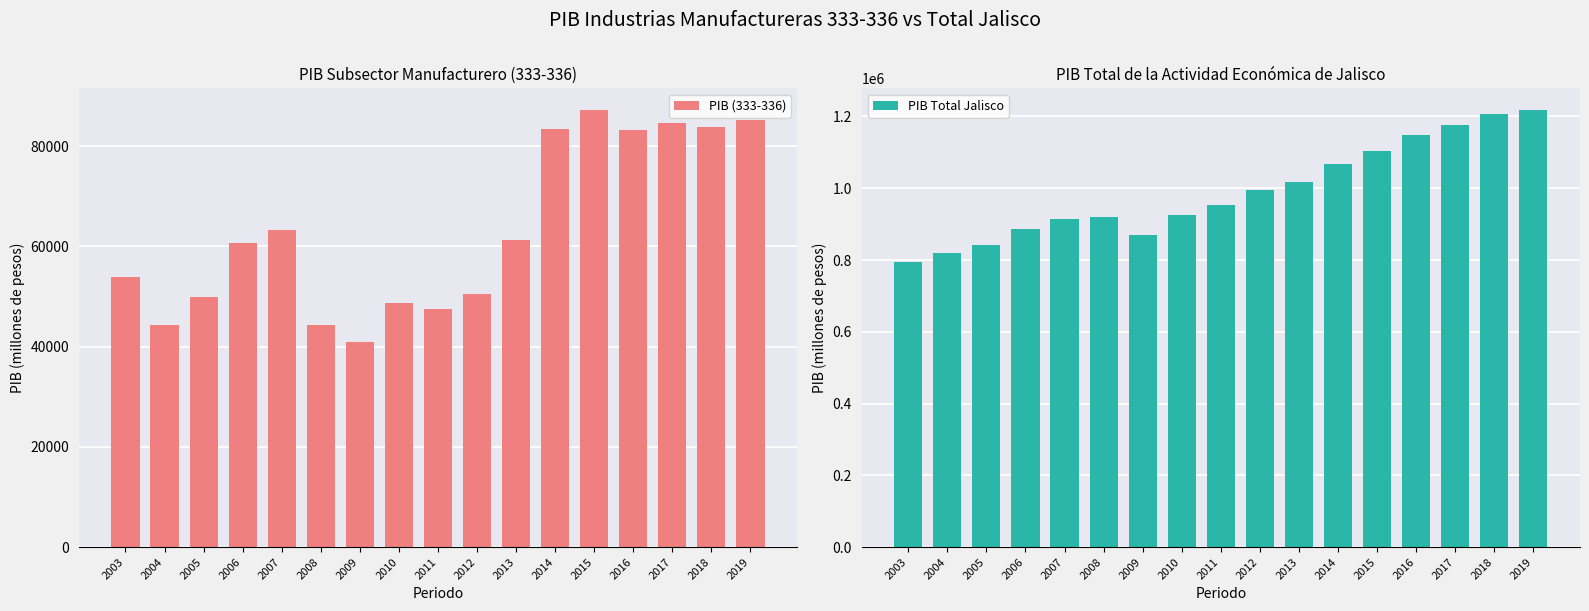

Is the value of PIB (333-336) at 2004 greater than the value of PIB Total Jalisco at 2005?

No